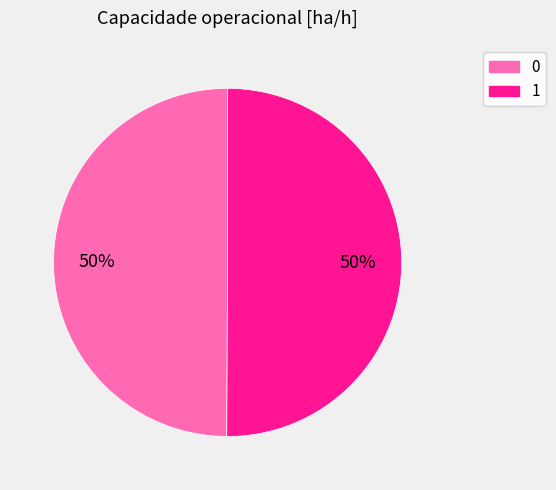

Combined, do 1 and 0 account for over 50%?

Yes